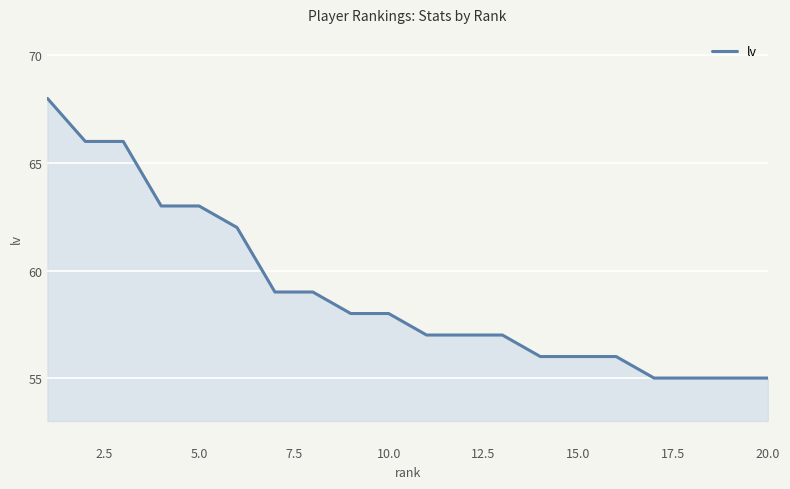

What is the minimum value shown in the chart?

55